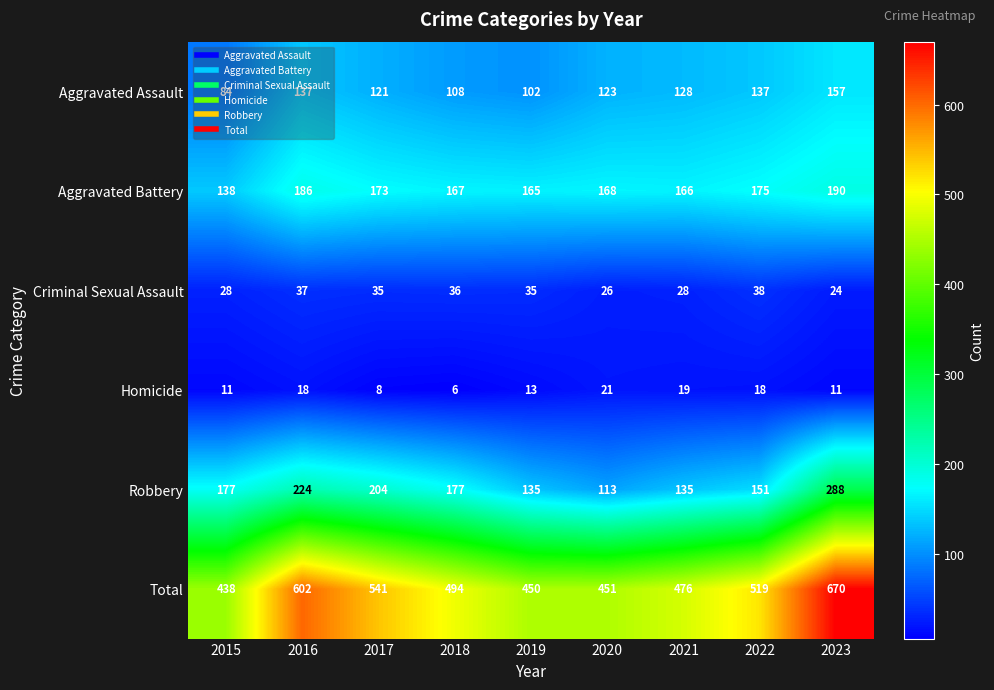

What is the maximum value shown in the chart?

670